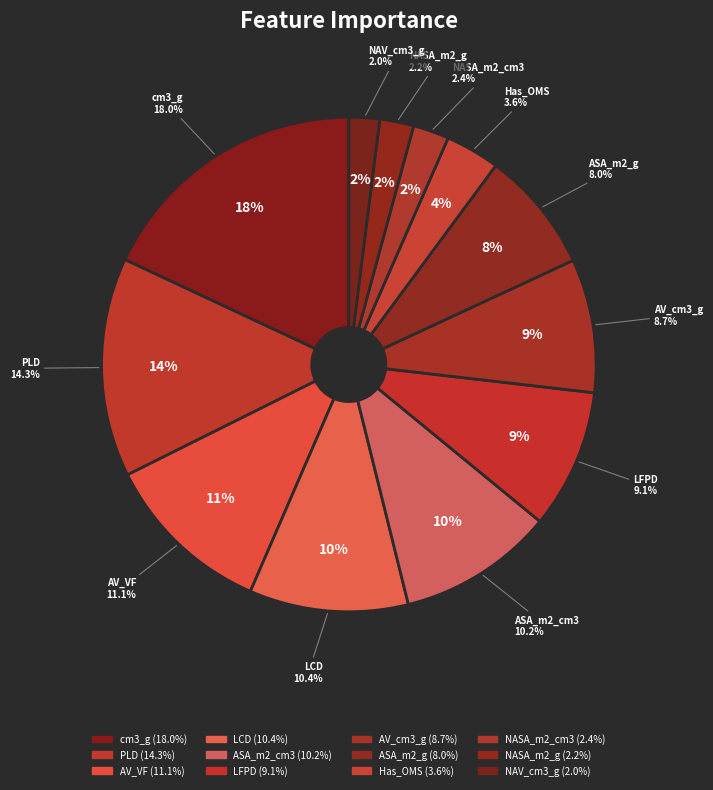

The cm3_g slice represents 18% of the pie. True or false?

True